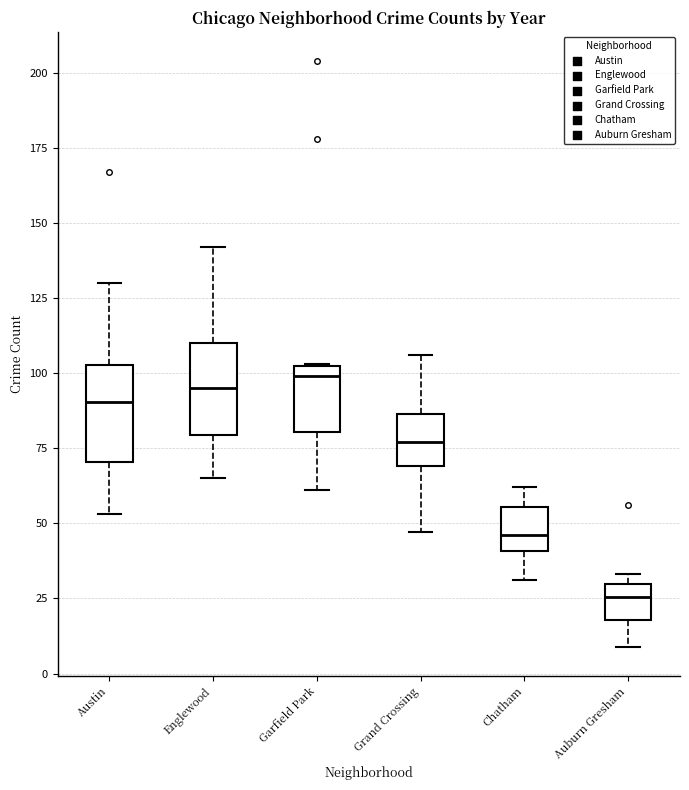

Reading left to right, read every box against the y-axis: the position of its median line, the range the box covers, and the ends of its whiskers. The values are not printed on the chart, so give them approximately, as read against the axis.

Austin: median 90, box 70 to 105, whiskers 55 to 130
Englewood: median 95, box 80 to 110, whiskers 65 to 140
Garfield Park: median 100, box 80 to 105, whiskers 60 to 105
Grand Crossing: median 75, box 70 to 85, whiskers 45 to 105
Chatham: median 45, box 40 to 55, whiskers 30 to 60
Auburn Gresham: median 25, box 20 to 30, whiskers 10 to 35